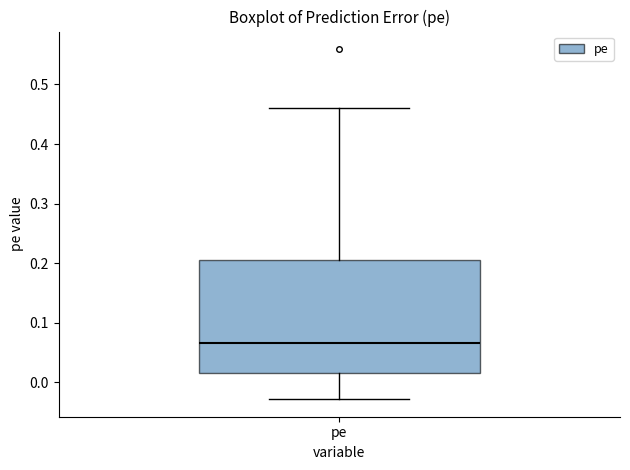

Where does the median line of the box for pe sit on the y-axis? The values are not printed on the chart, so give them approximately, as read against the axis.

0.07